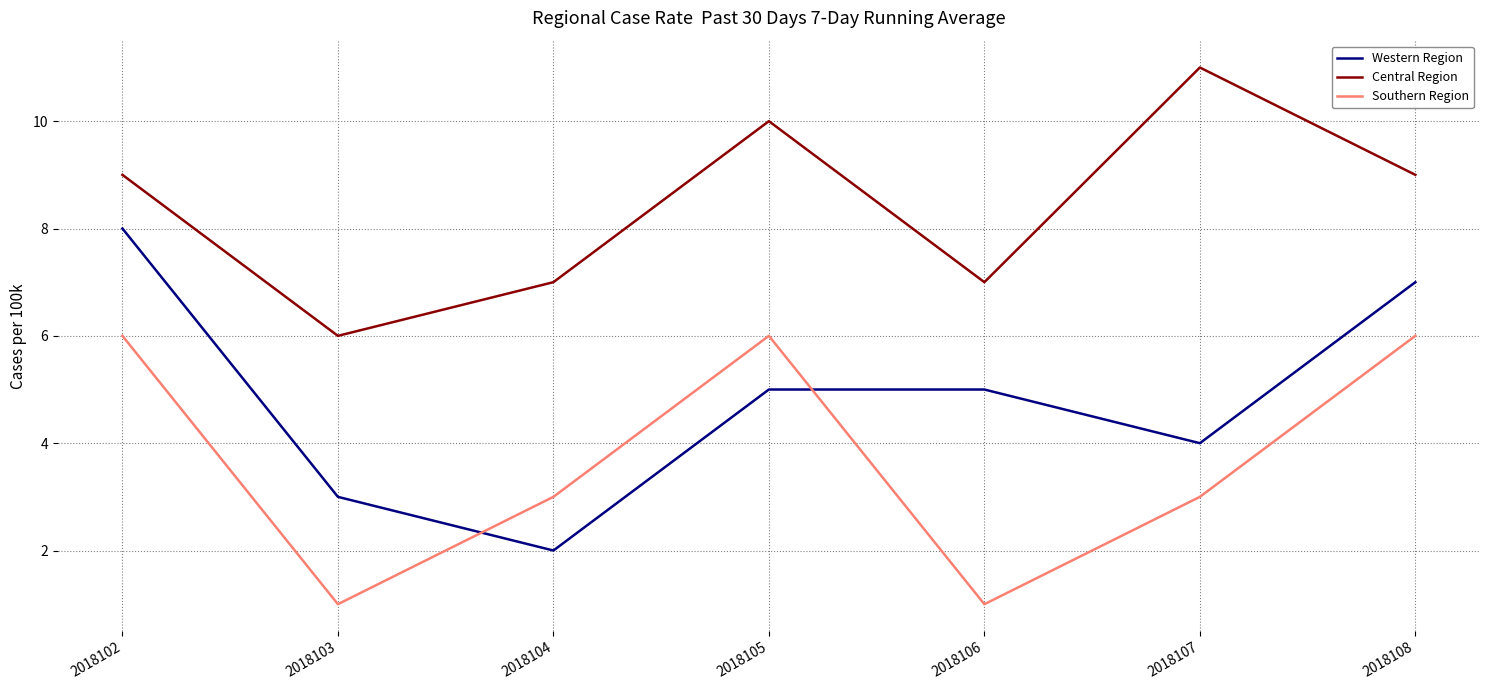

Where do Southern Region and Western Region first cross each other?

2018103 and 2018104